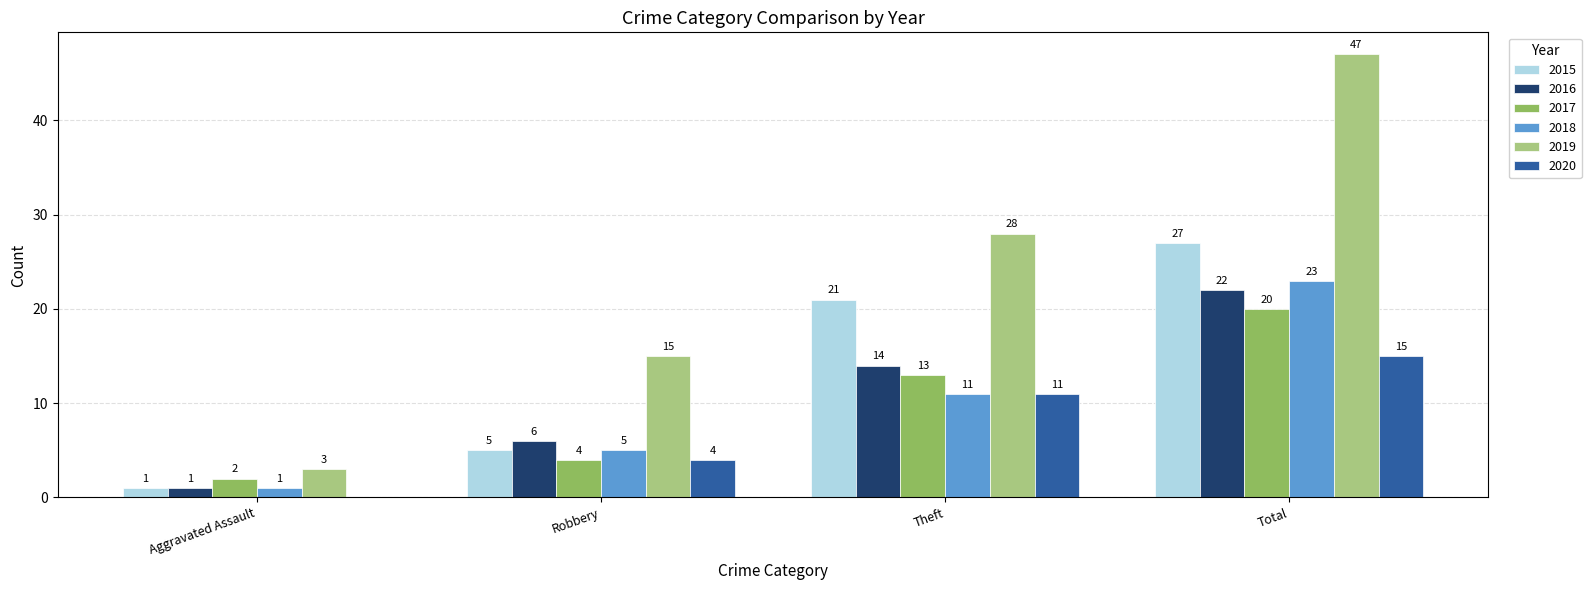

At which category is the sum across all series the highest?

Total